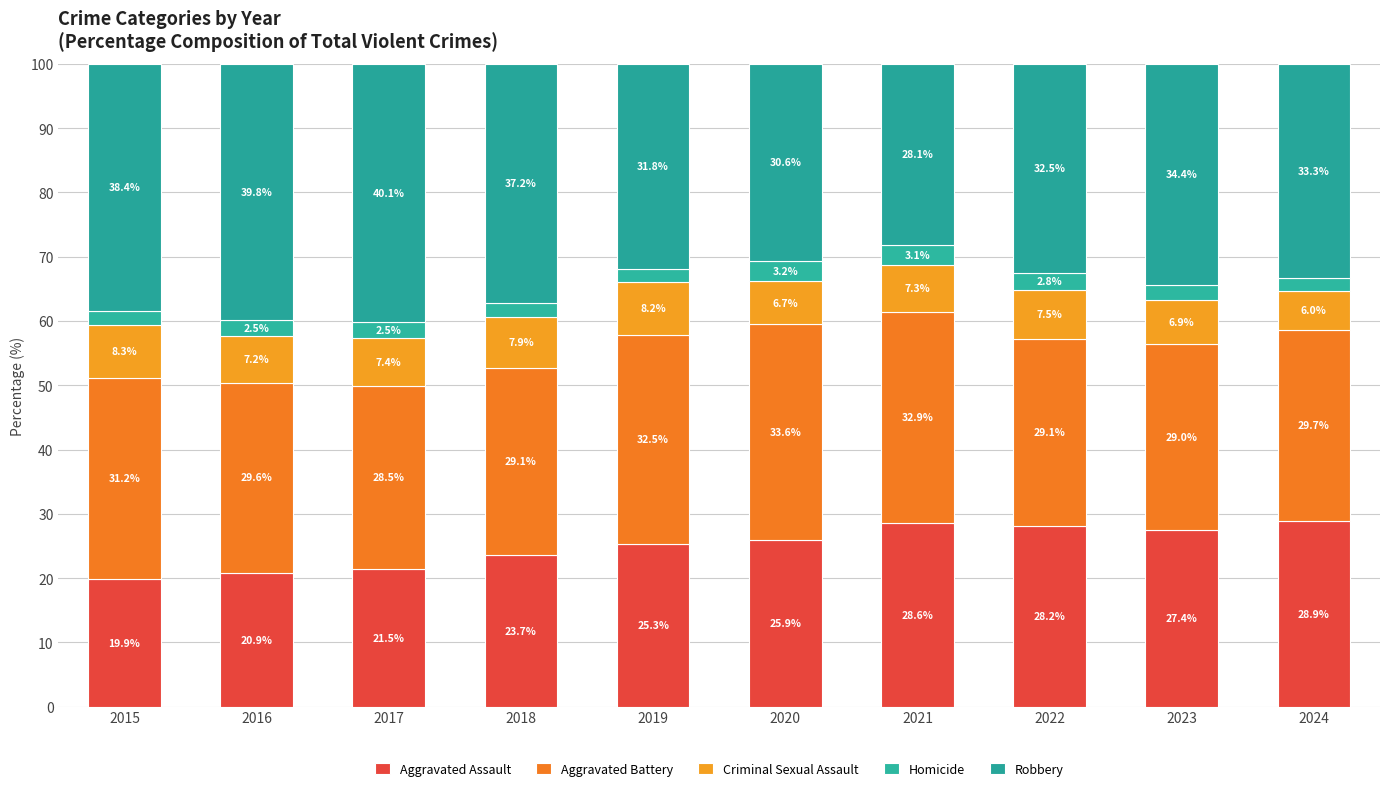

The Aggravated Battery series shows 31.2 at 2015. True or false?

True